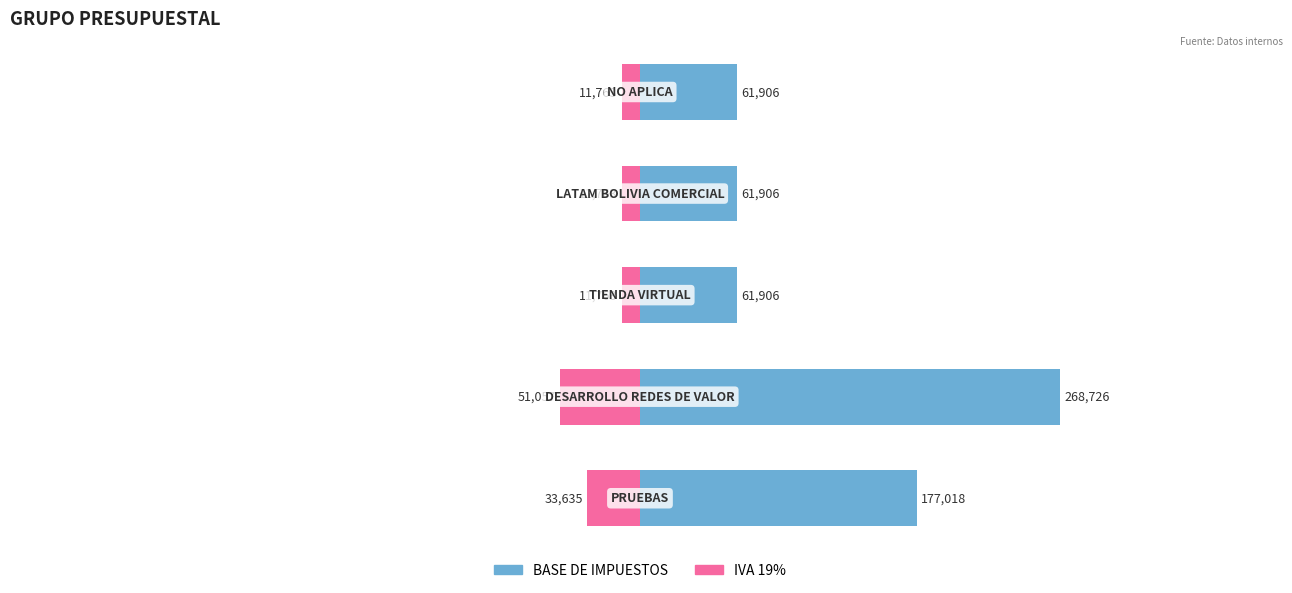

Reading right to left, list all the values displayed in this chart.

BASE DE IMPUESTOS: 61906.0	61906.0	61906.0	268726.0	177018.0
IVA 19%: -11763.0	-11763.0	-11763.0	-51057.3	-33635.0